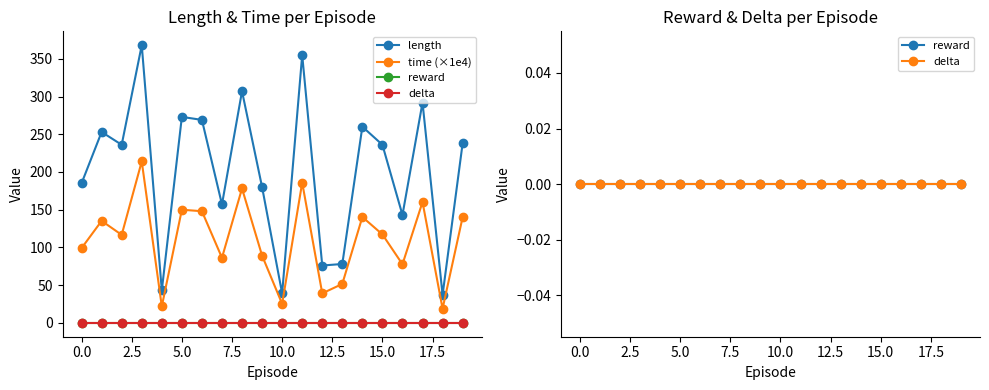

What are all the series names shown in the legend?

length, time (×1e4), reward, delta